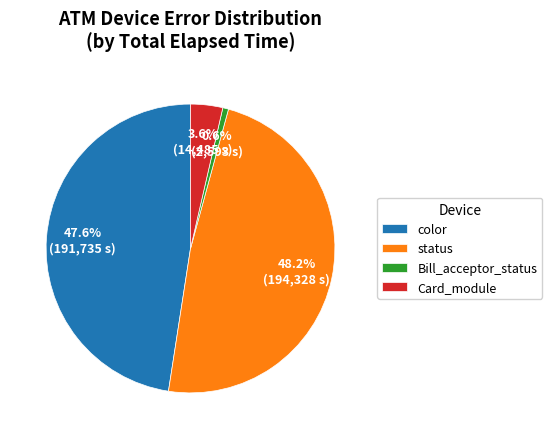

Combined, what portion of the pie is Card_module and status?

51.8%